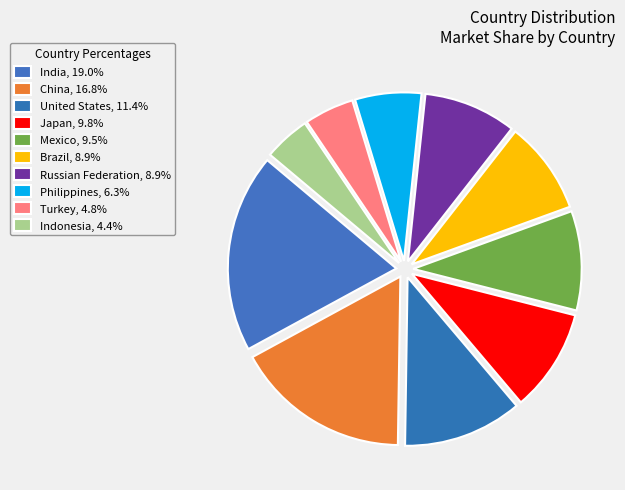

What is the smallest slice in the pie chart?

Indonesia